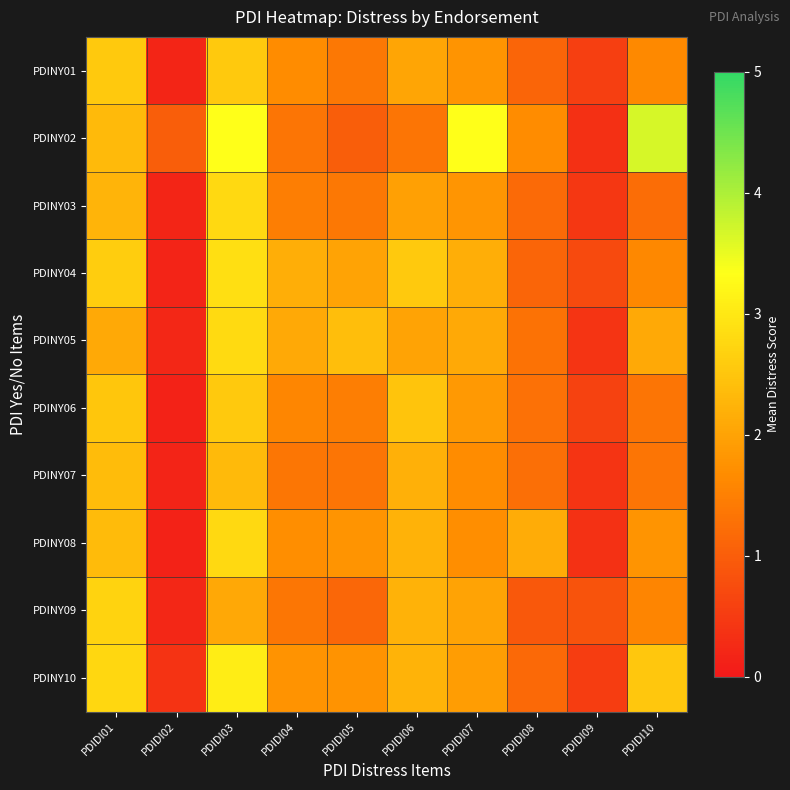

Between PDIDI06 and PDIDI04, which is larger?

PDIDI06